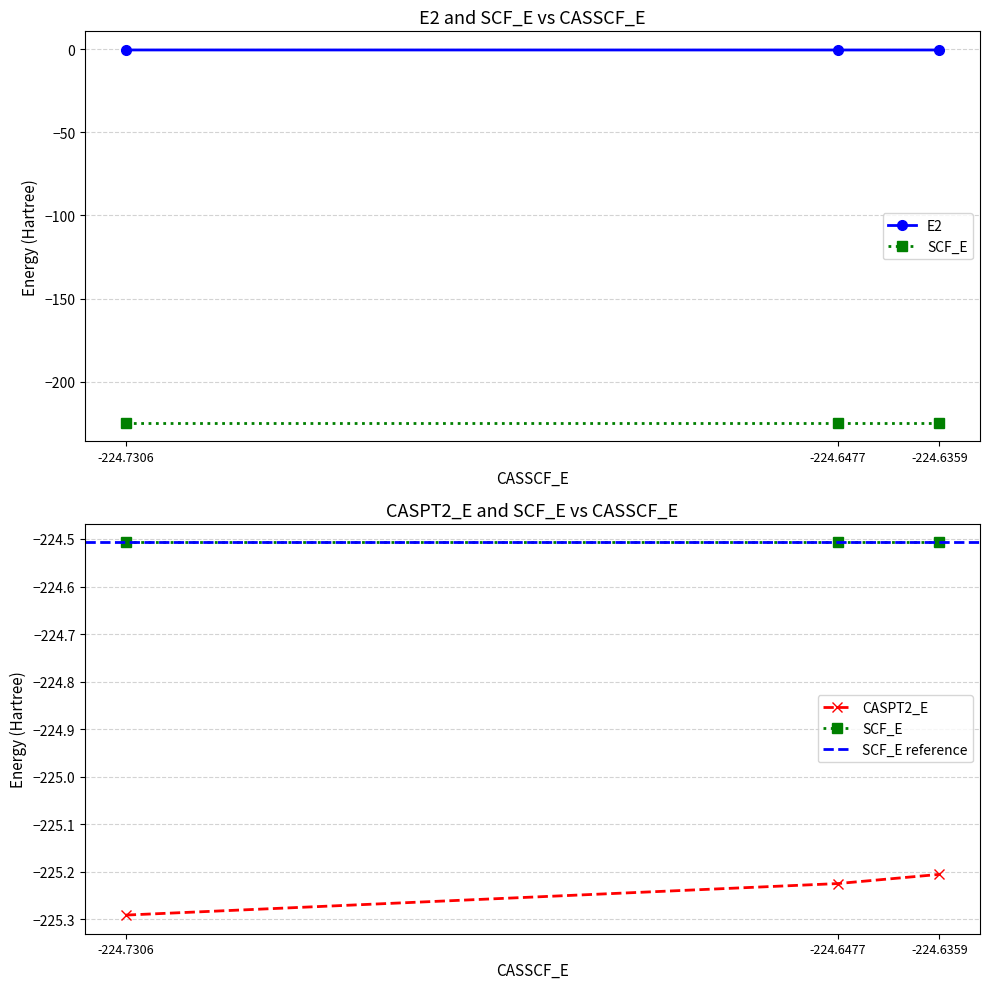

What is the spread (max minus min) of values at -224.6359?

224.6